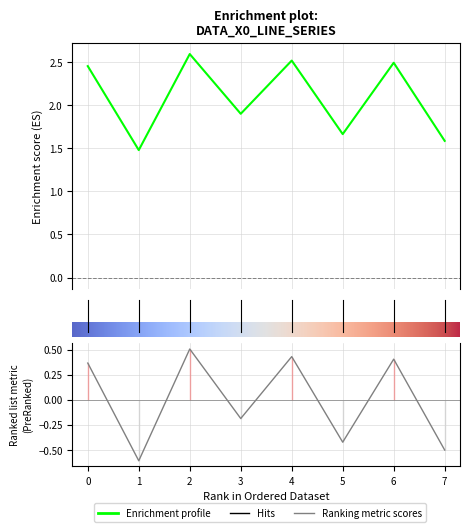

Reading left to right, extract all data points from this chart.

2.5	1.5	2.6	1.9	2.5	1.7	2.5	1.6